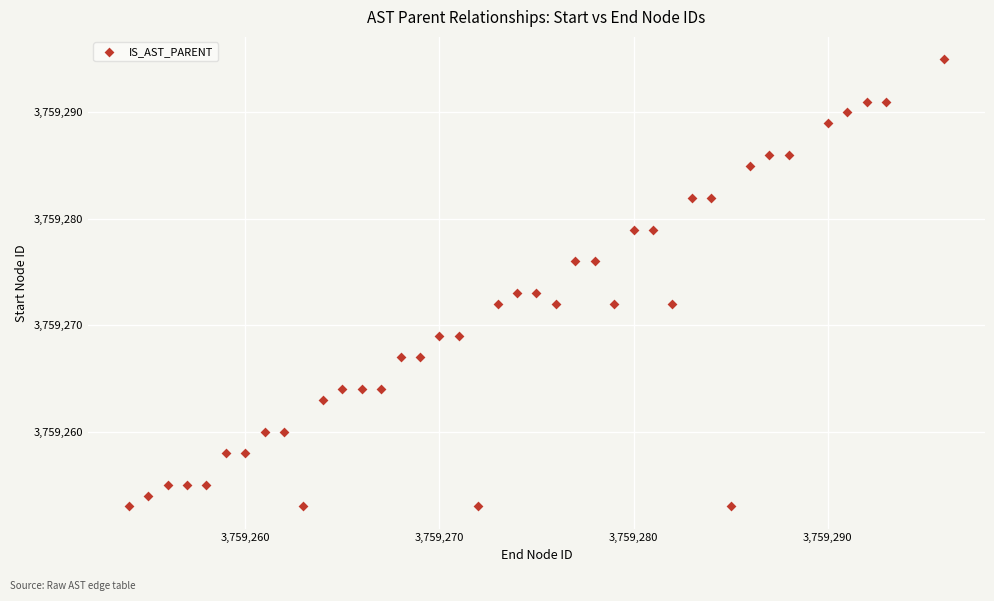

What is the range of X values (max minus min)?

42